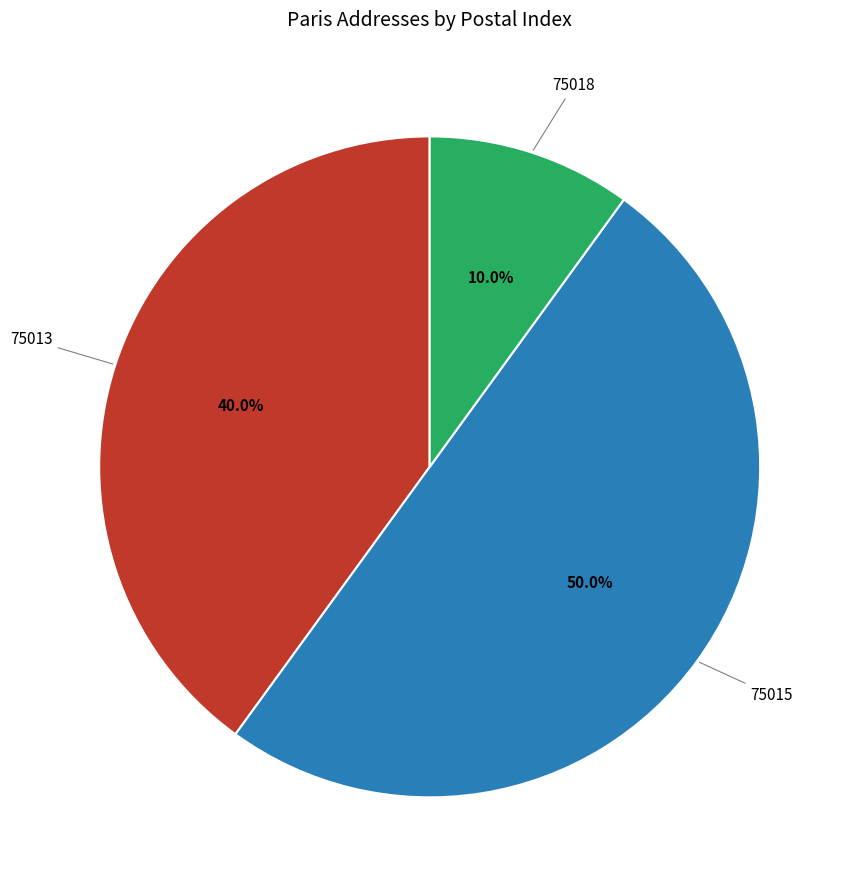

Rank the categories by value from lowest to highest.

75018, 75013, 75015